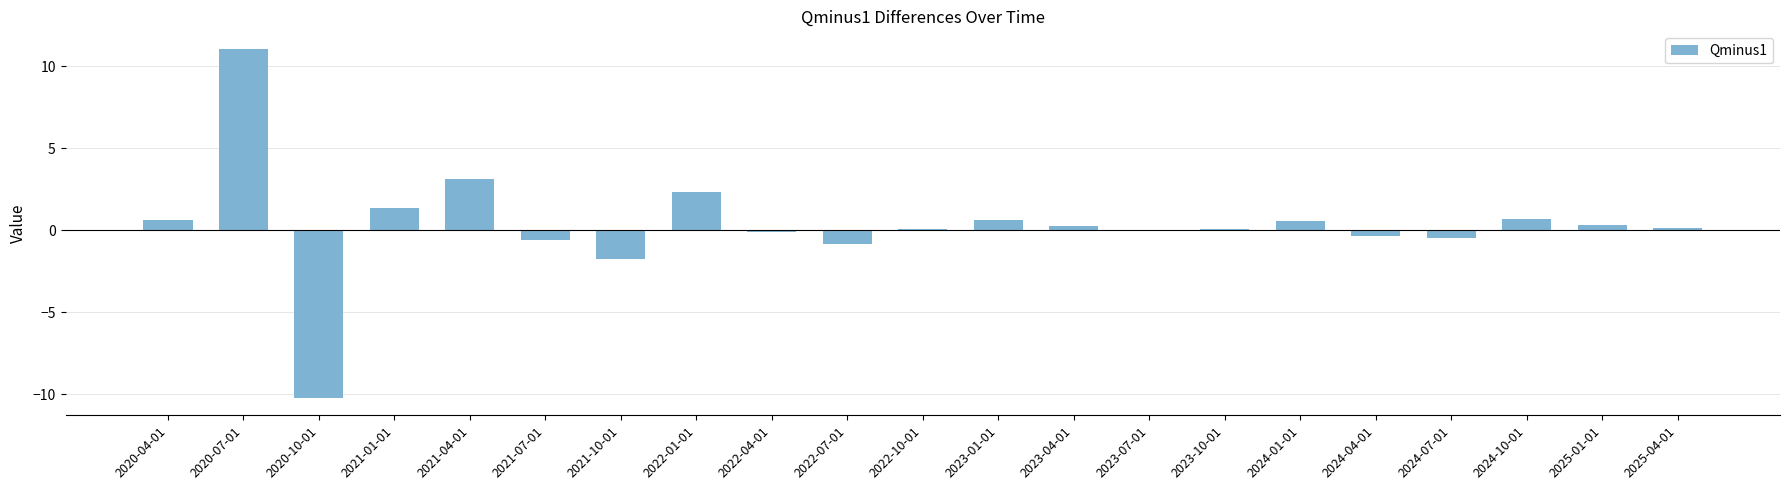

The chart shows a value of 0.1 at 2022-10-01. True or false?

True